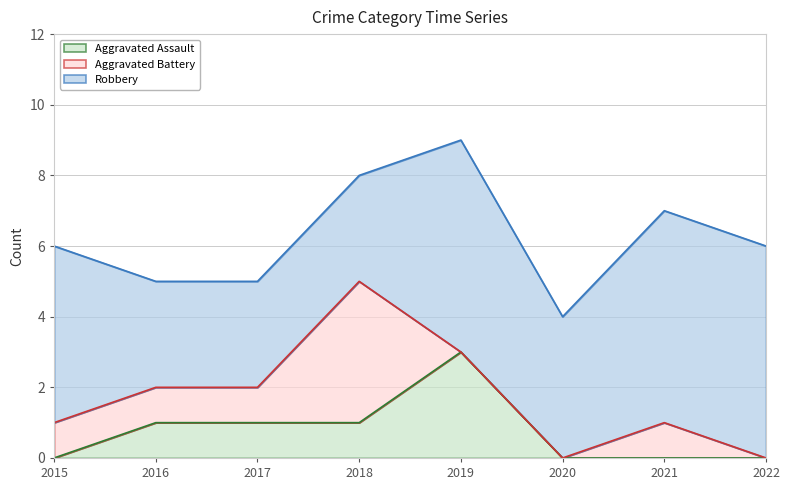

At which label is Aggravated Assault closest to 1?

2016